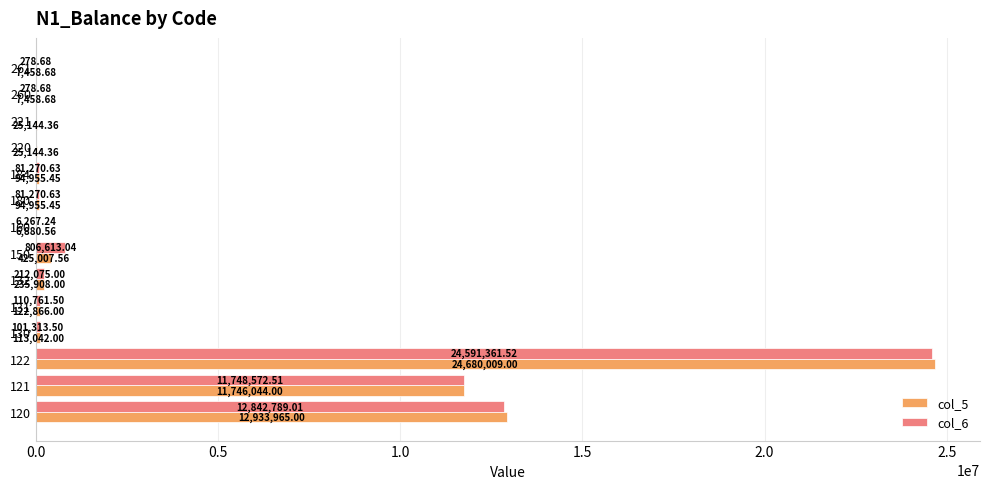

What is the sum of the col_6 values at 221 and 132?

212075.0